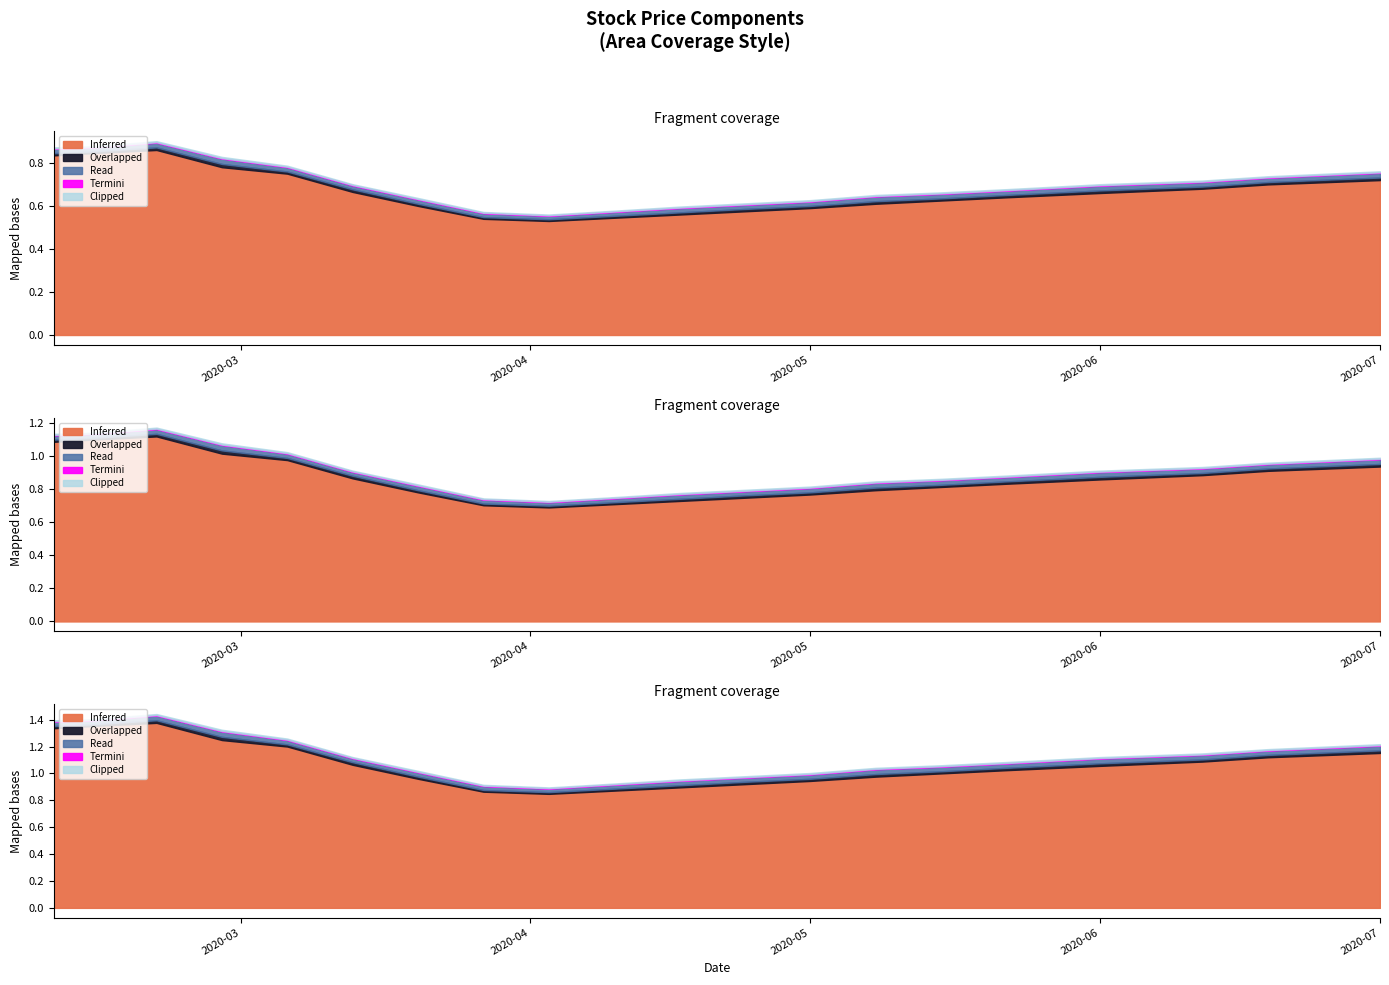

Reading left to right, transcribe all the data shown in this chart.

Inferred: 0.8	0.8	0.9	0.8	0.8	0.7	0.6	0.5	0.5	0.5	0.6	0.6	0.6	0.6	0.6	0.6	0.7	0.7	0.7	0.7
Overlapped: 0.0	0.0	0.0	0.0	0.0	0.0	0.0	0.0	0.0	0.0	0.0	0.0	0.0	0.0	0.0	0.0	0.0	0.0	0.0	0.0
Read: 0.0	0.0	0.0	0.0	0.0	0.0	0.0	0.0	0.0	0.0	0.0	0.0	0.0	0.0	0.0	0.0	0.0	0.0	0.0	0.0
Termini: 0.0	0.0	0.0	0.0	0.0	0.0	0.0	0.0	0.0	0.0	0.0	0.0	0.0	0.0	0.0	0.0	0.0	0.0	0.0	0.0
Clipped: 0.0	0.0	0.0	0.0	0.0	0.0	0.0	0.0	0.0	0.0	0.0	0.0	0.0	0.0	0.0	0.0	0.0	0.0	0.0	0.0